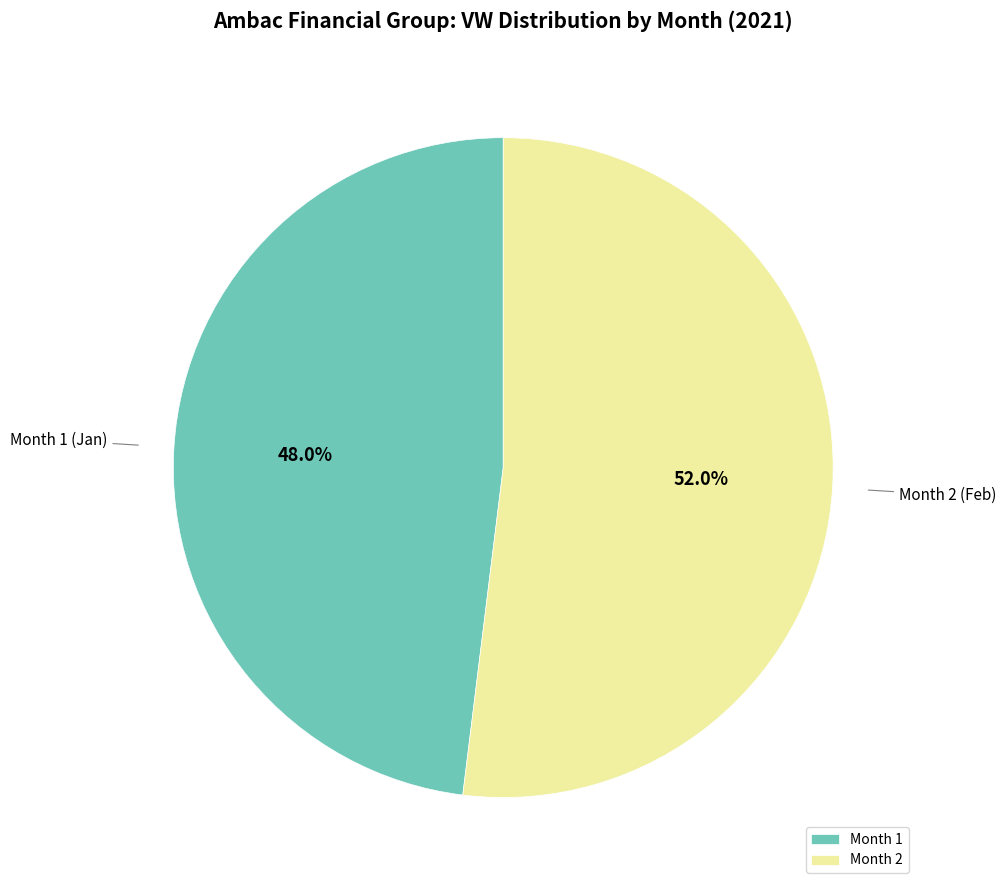

What is the ratio of the value at Month 2 (Feb) to the value at Month 1 (Jan)?

1.1